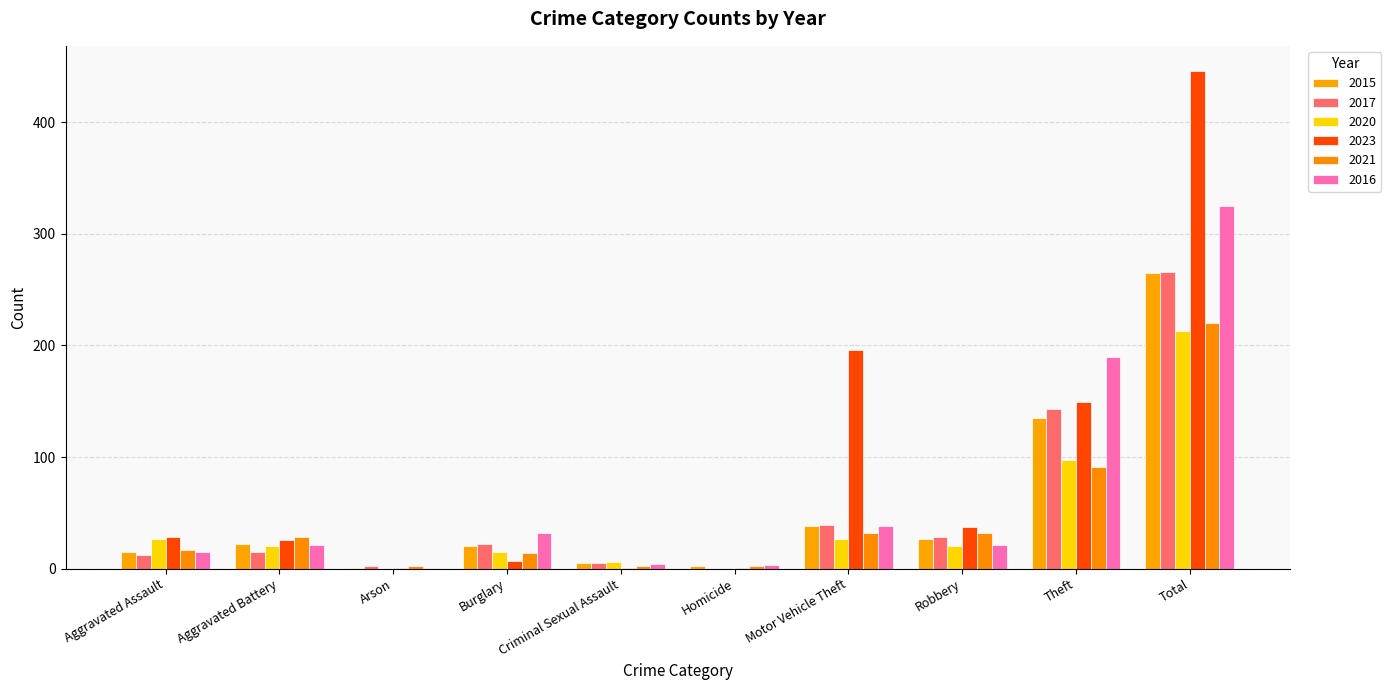

List the series in order of their peak value, highest first.

2023, 2016, 2017, 2015, 2021, 2020